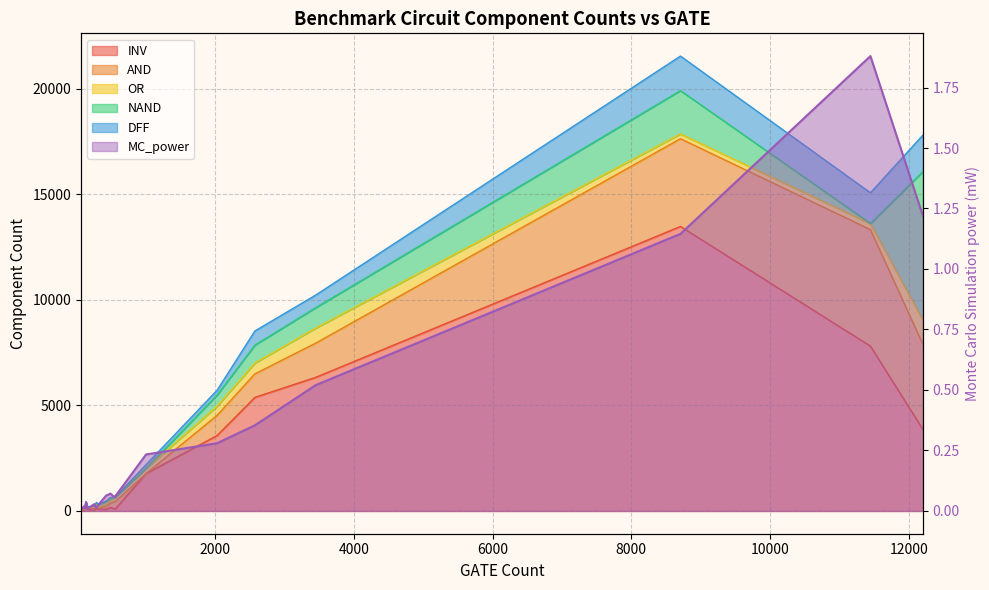

What is the label of the 11th point from the right?

9